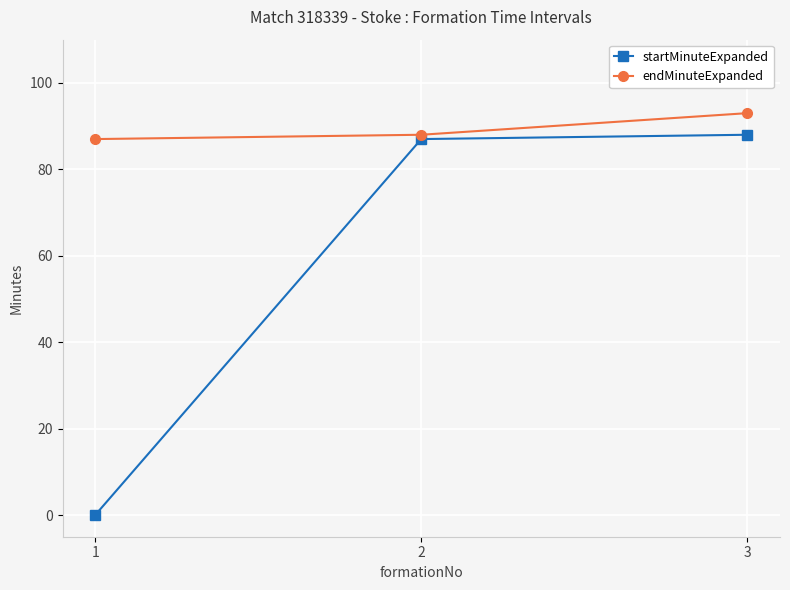

What is the average value of the endMinuteExpanded series?

89